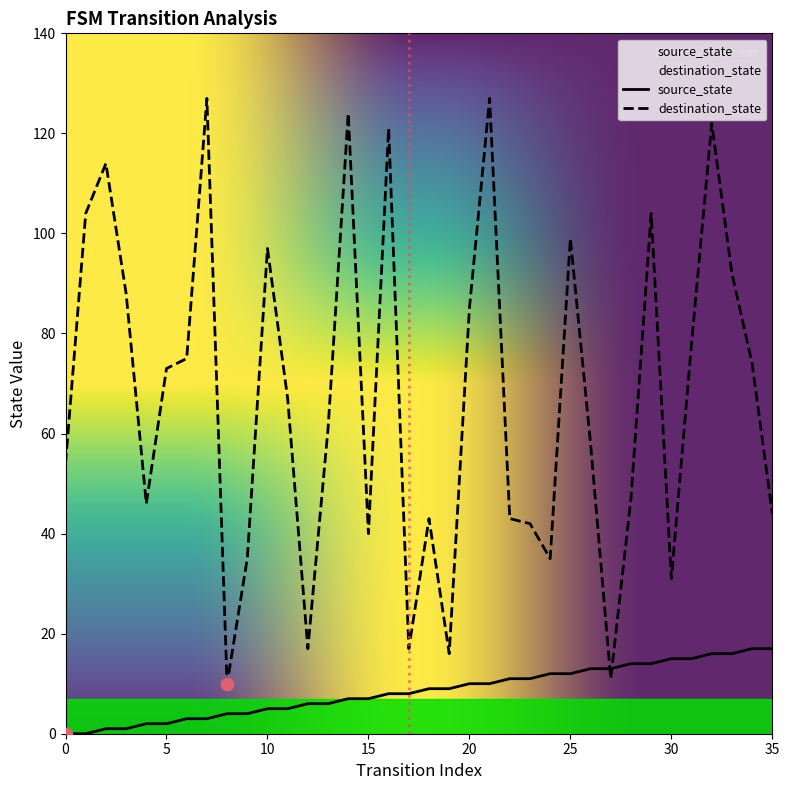

What is the total value across all series at 10?

102